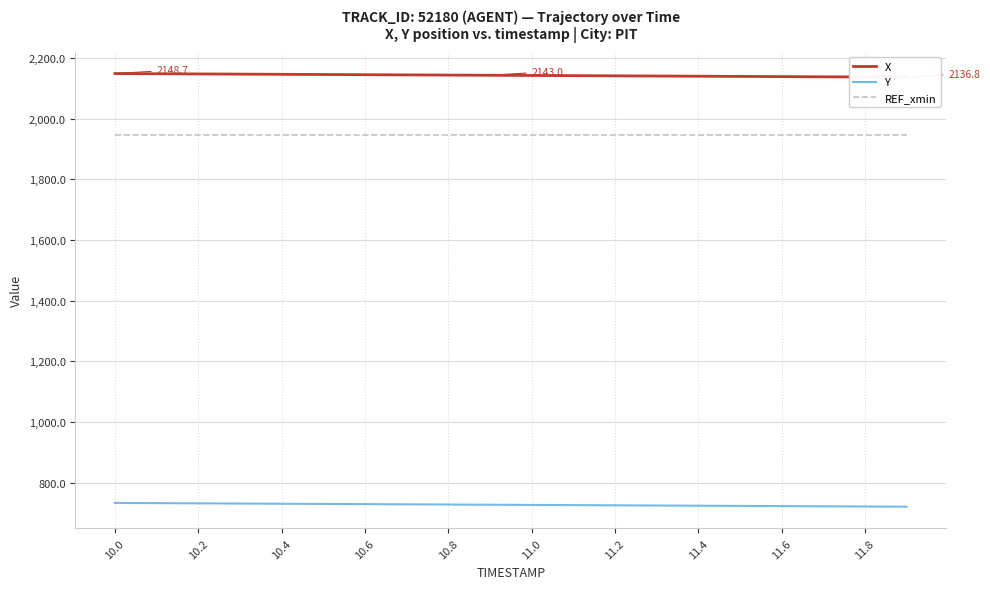

What is the maximum value shown in the chart?

2148.7